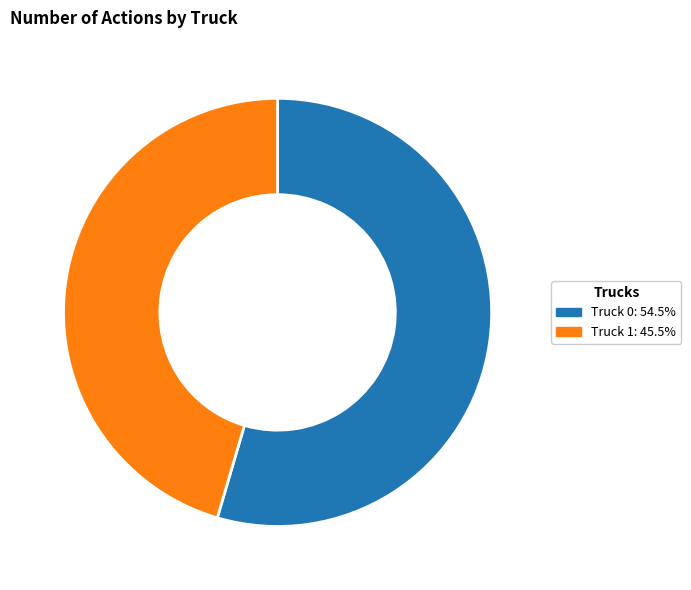

True or false: Truck 1 accounts for 39% of the total.

False